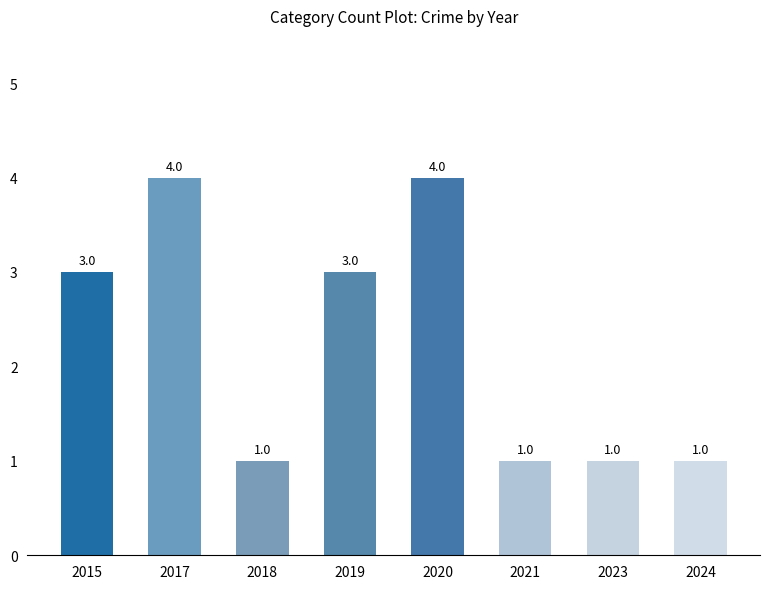

Reading left to right, transcribe all the data shown in this chart.

3	4	1	3	4	1	1	1